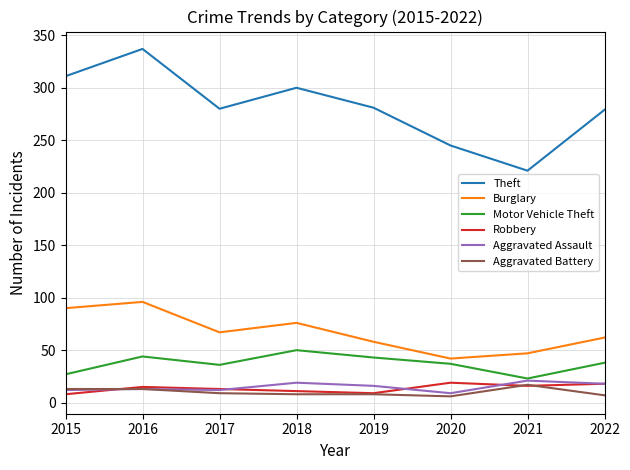

What is the spread (max minus min) of values at 2020?

239